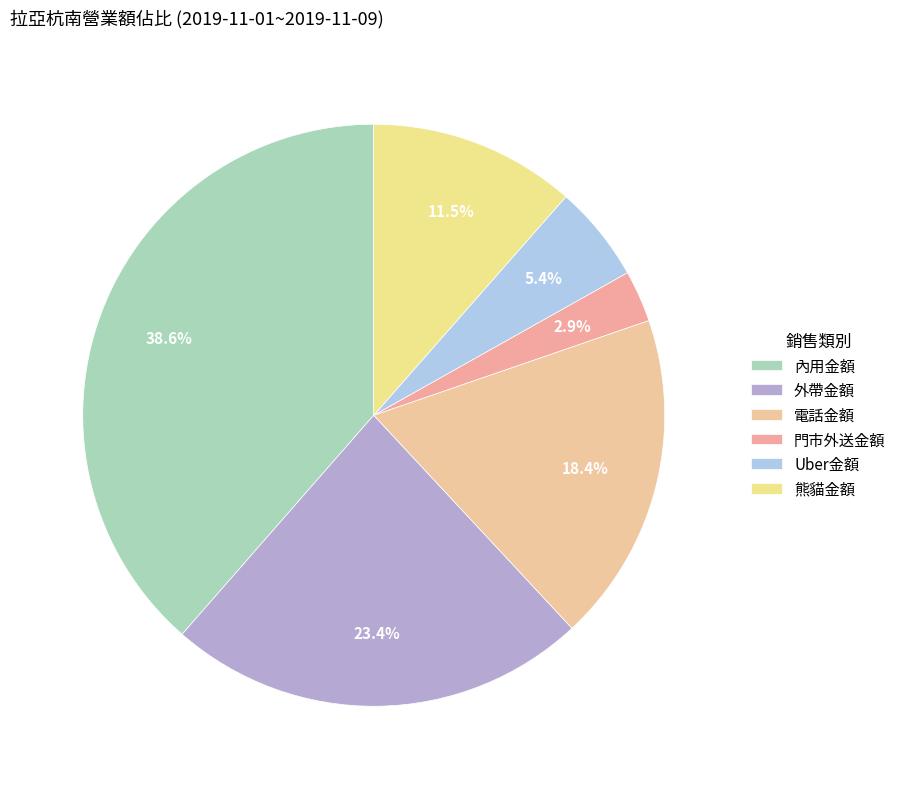

What is the smallest slice in the pie chart?

門市外送金額